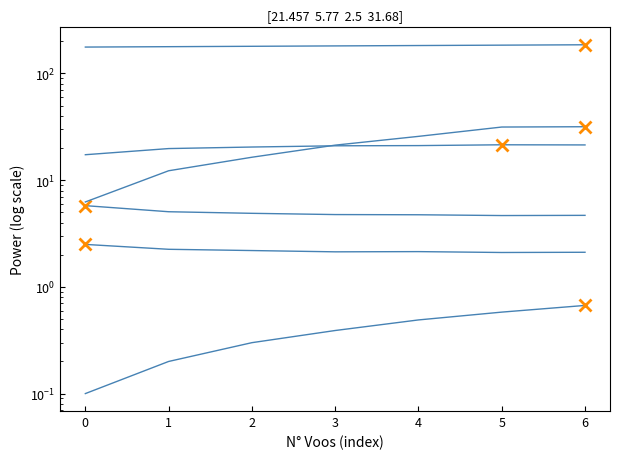

True or false: Tempo por voo [min] and Tempo de missao [h] intersect in this chart.

False